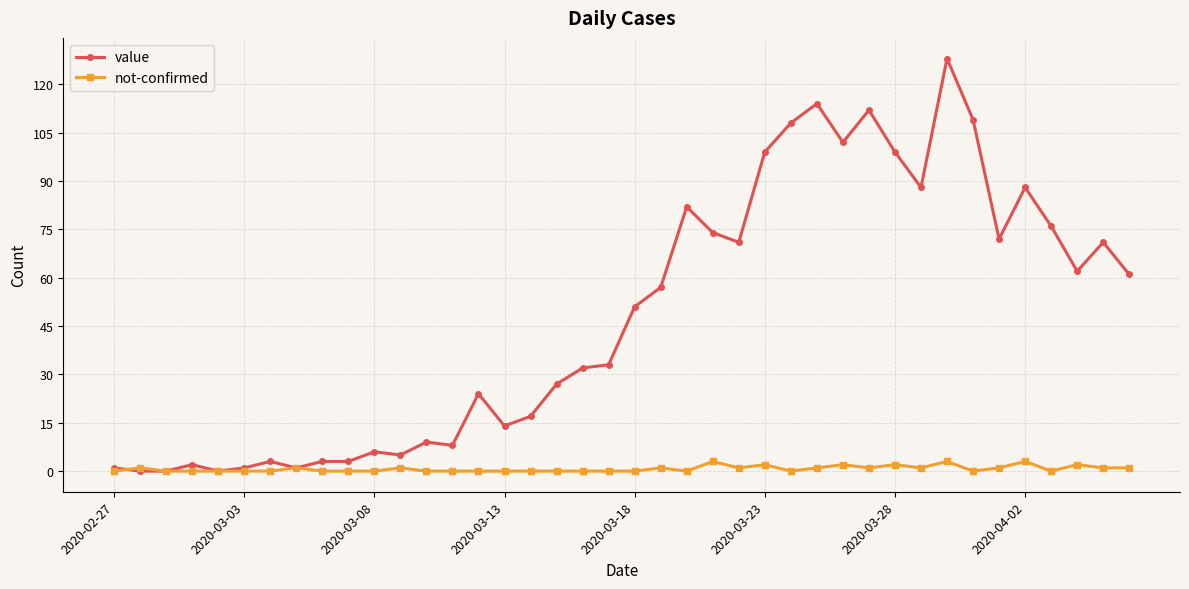

True or false: not-confirmed has more than 0 points higher than both neighbors.

True